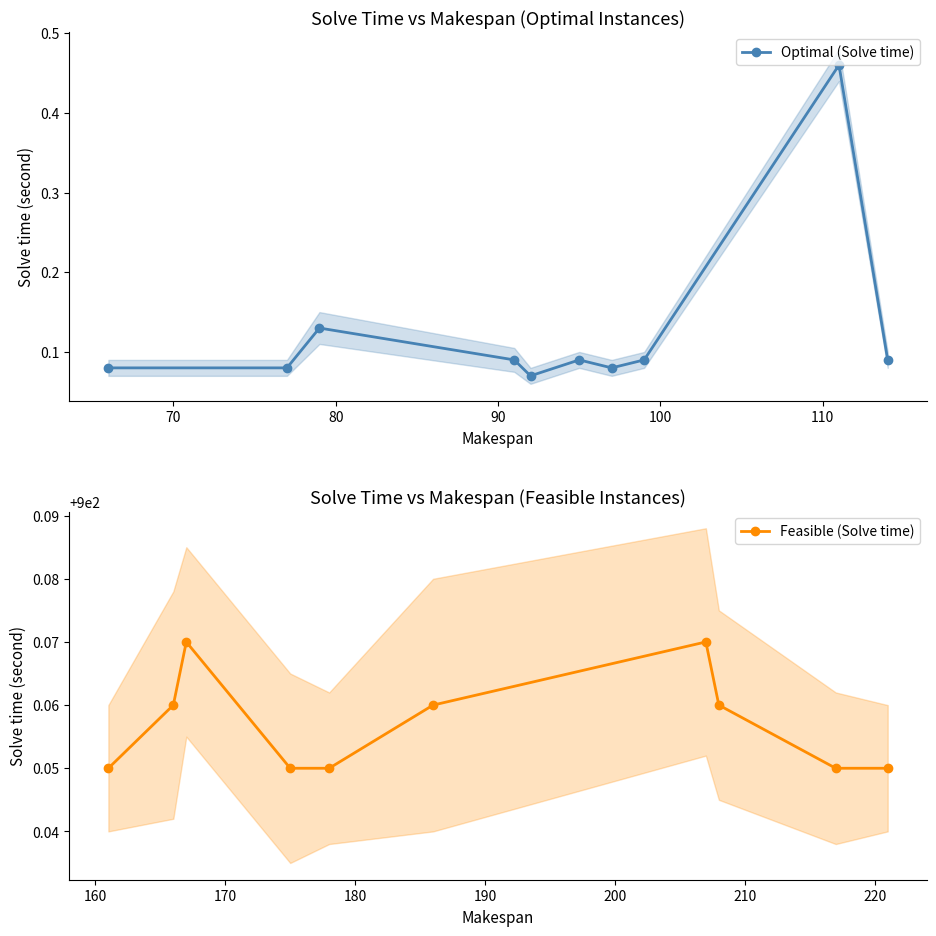

True or false: Feasible (Solve time) and Optimal (Solve time) cross at least once.

False